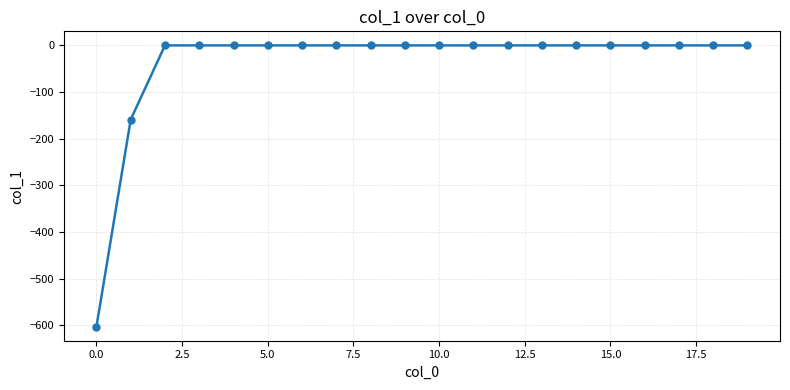

How many lines are shown in the chart?

1